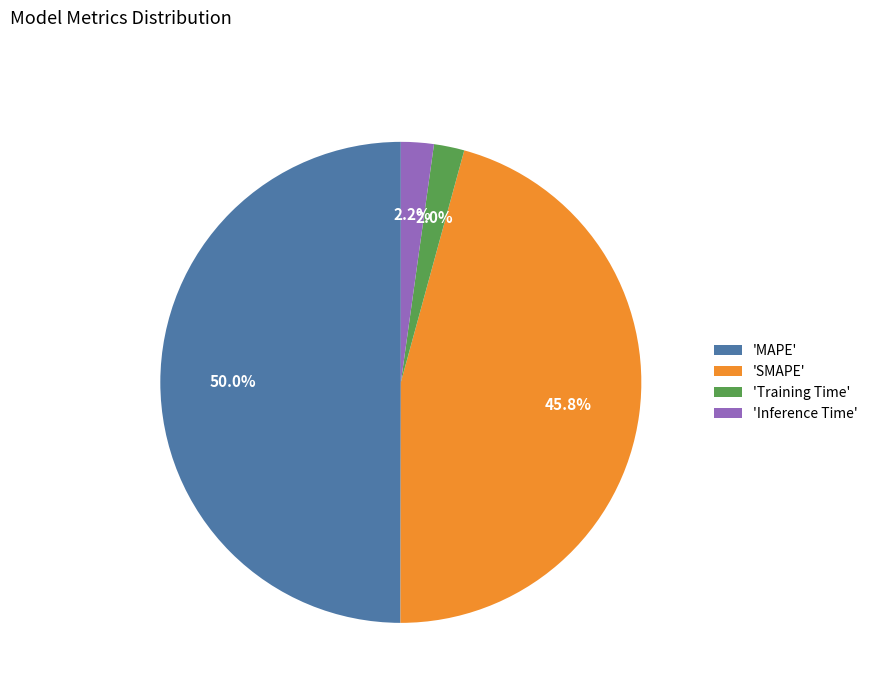

Does 'SMAPE' account for over 50% of the chart?

No